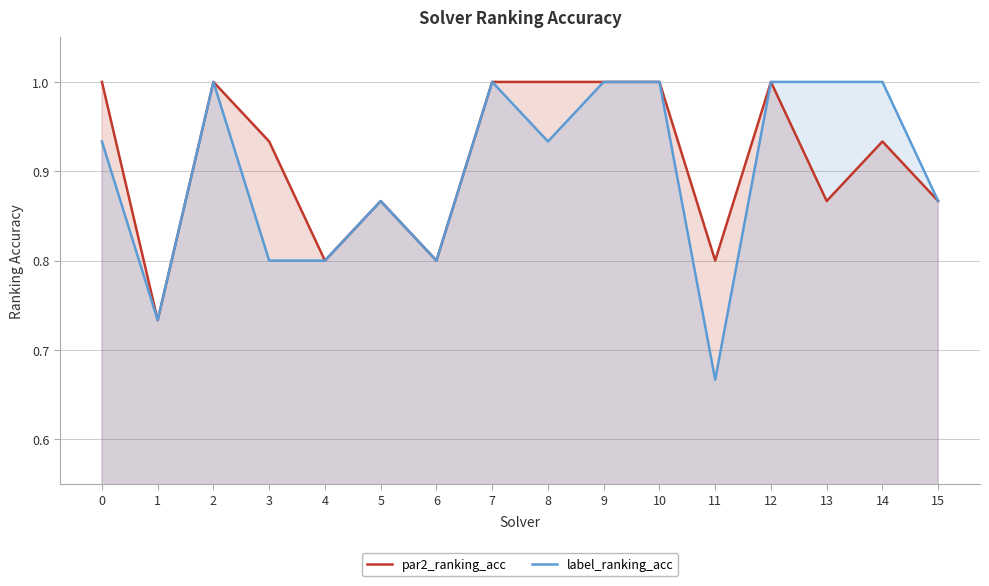

What is the sum of the par2_ranking_acc values at 5 and 1?

1.6